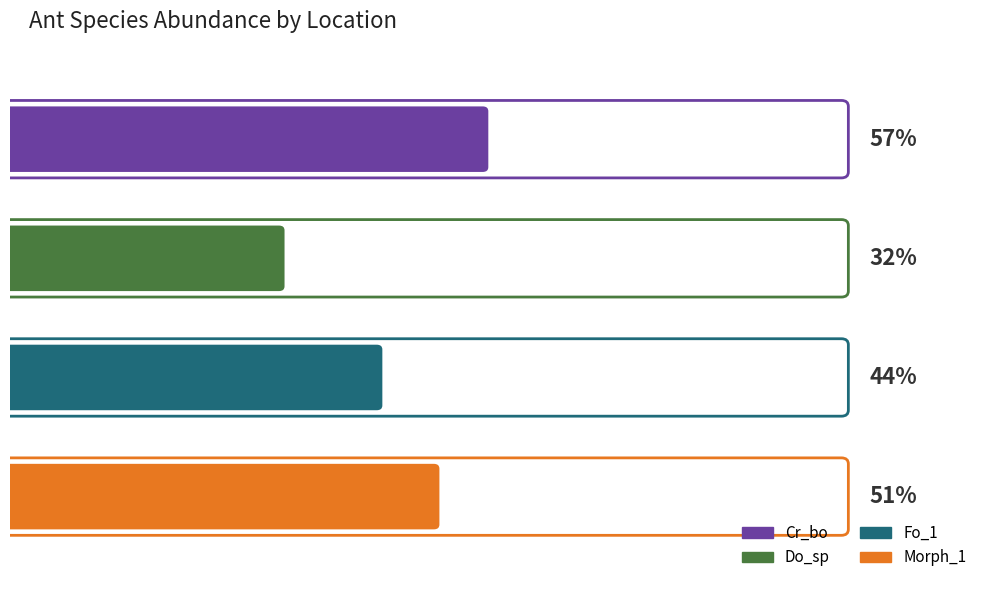

List the series in order of their overall mean, highest first.

Cr_bo, Morph_1, Fo_1, Do_sp